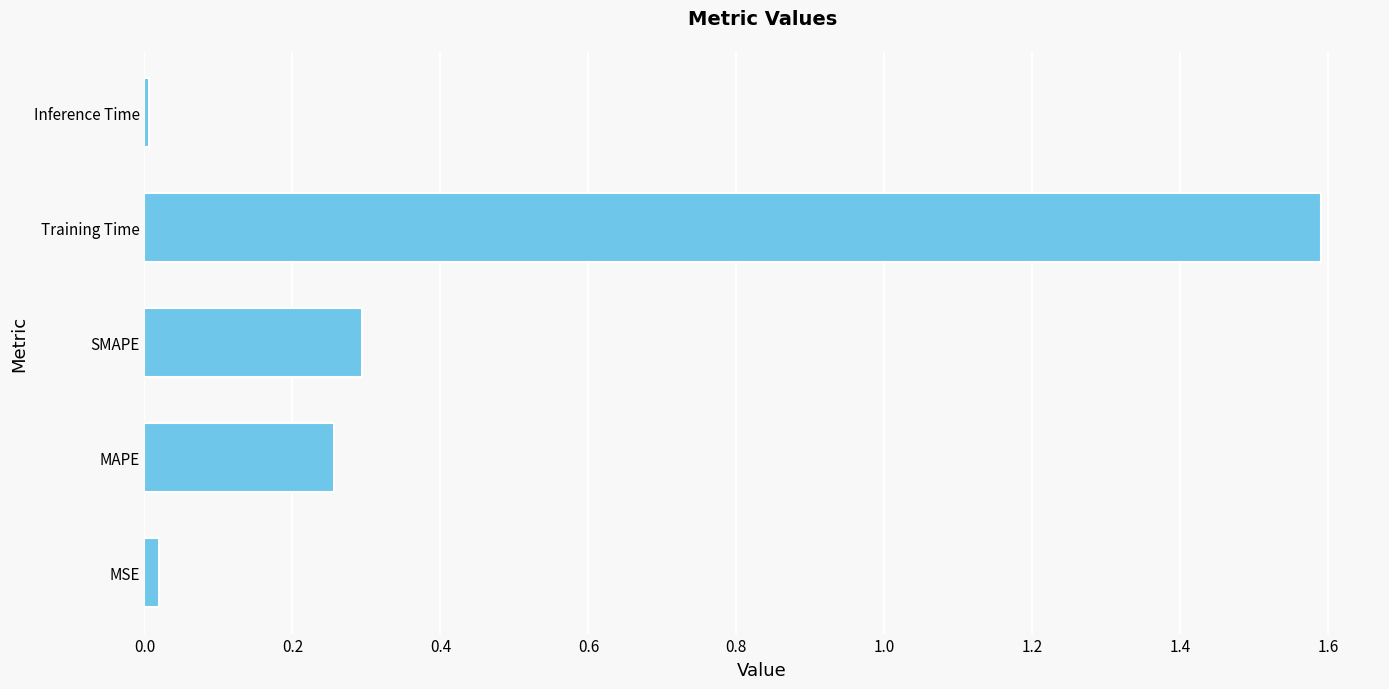

List the labels in order of value, smallest first.

Inference Time, MSE, MAPE, SMAPE, Training Time